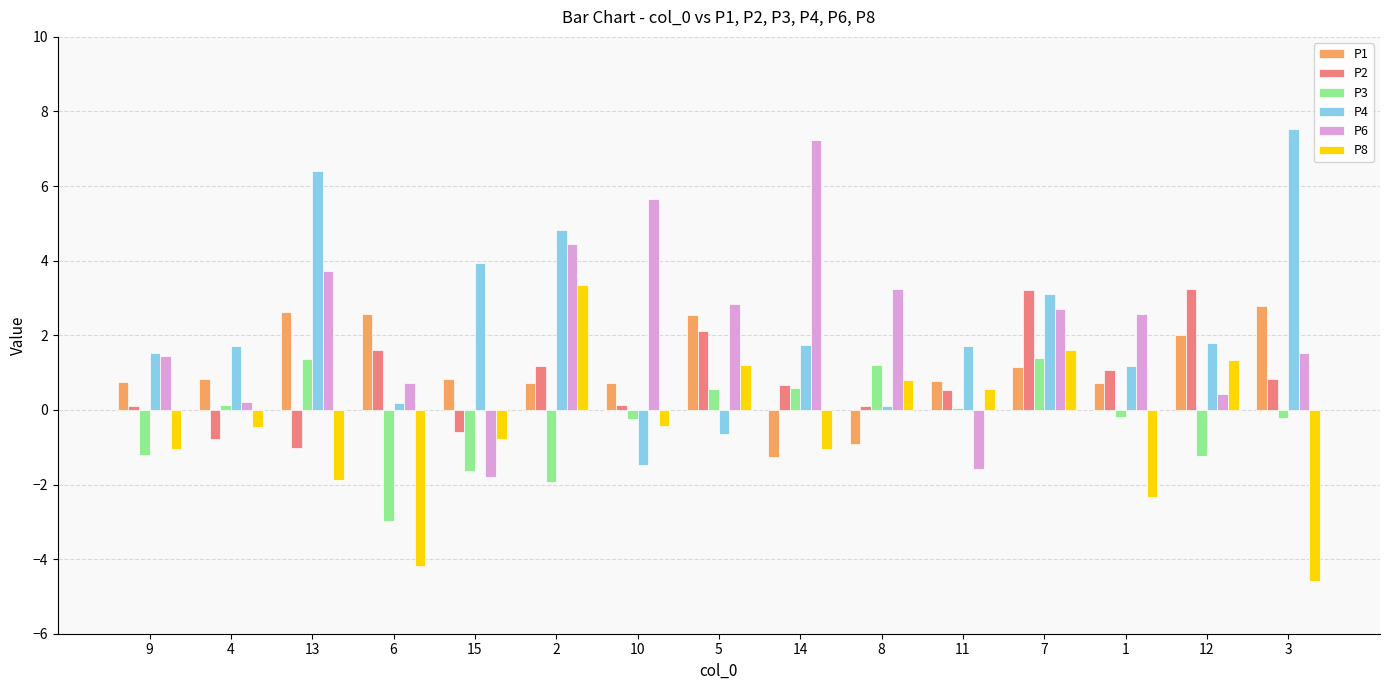

Between 9 and 2, which series saw the biggest shift?

P8